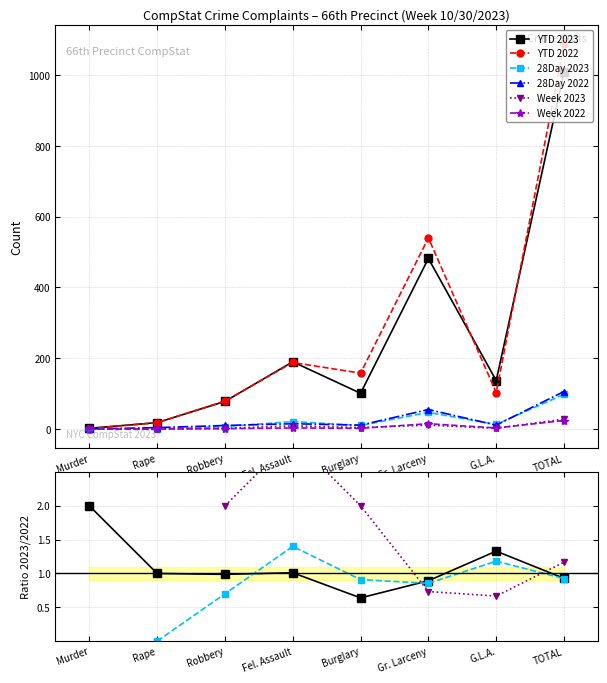

What is the value of the Week 2022 point at the 3rd from the left?

1.0